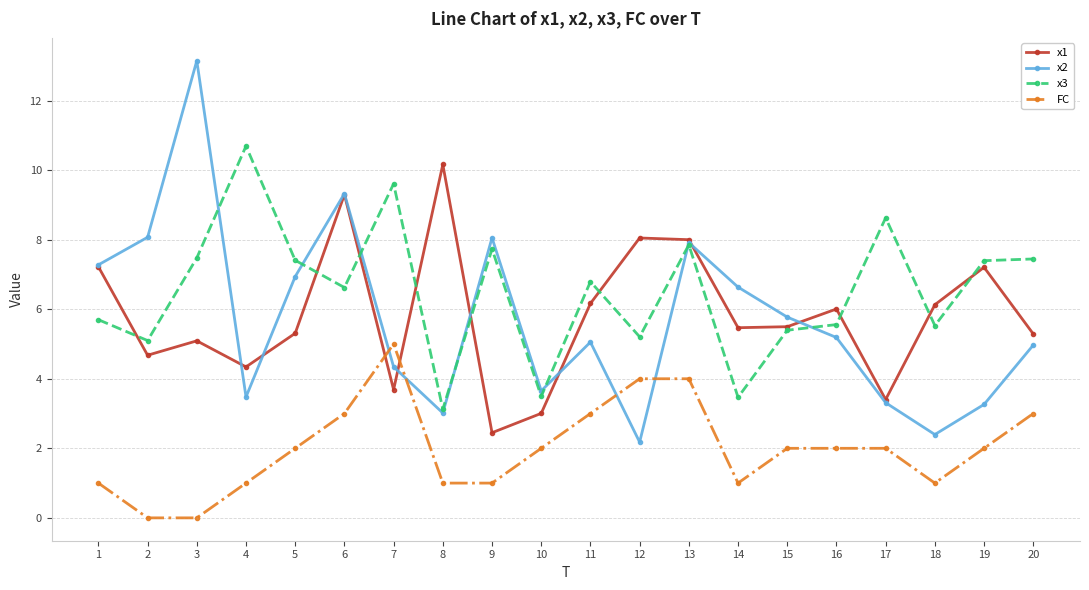

The value of x2 at 9 is 8.1. True or false?

True